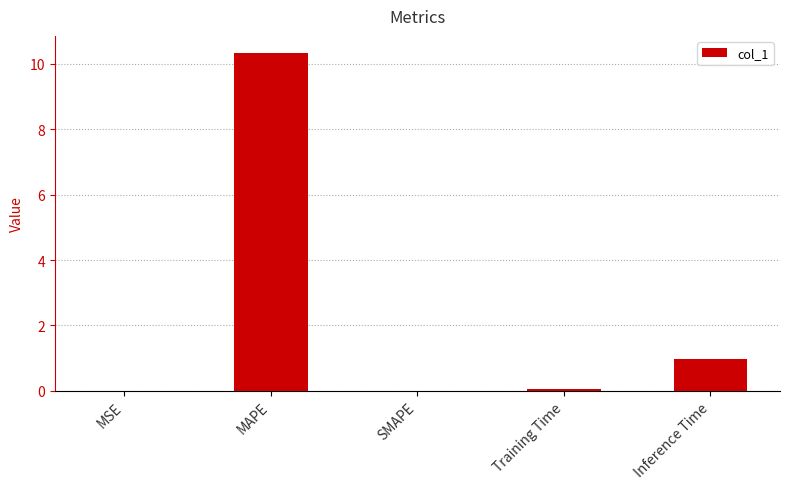

What is the maximum value shown in the chart?

10.3